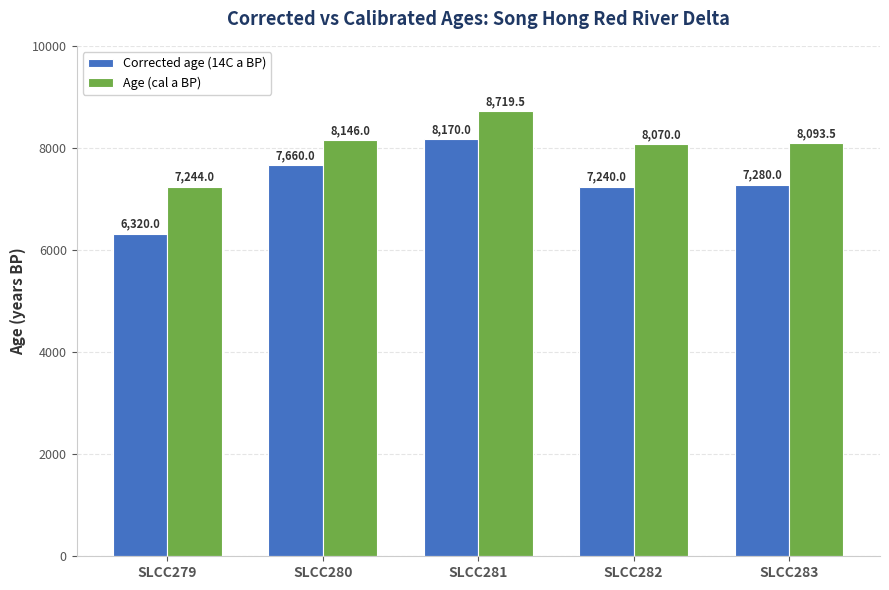

How many values in the Age (cal a BP) series exceed 8093?

3